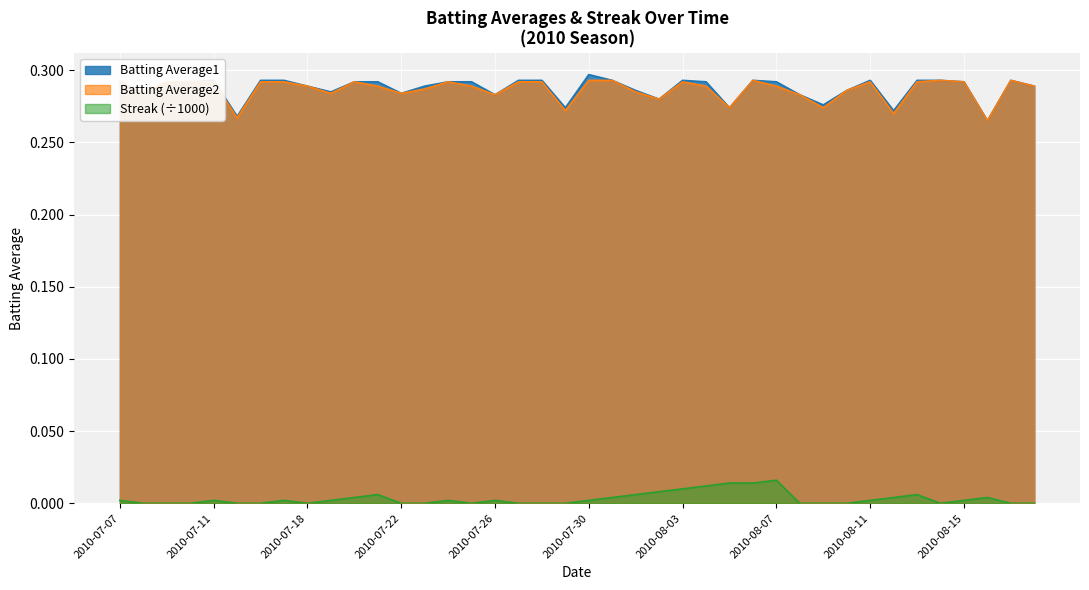

What are all the series names shown in the legend?

Batting Average1, Batting Average2, Streak (÷1000)